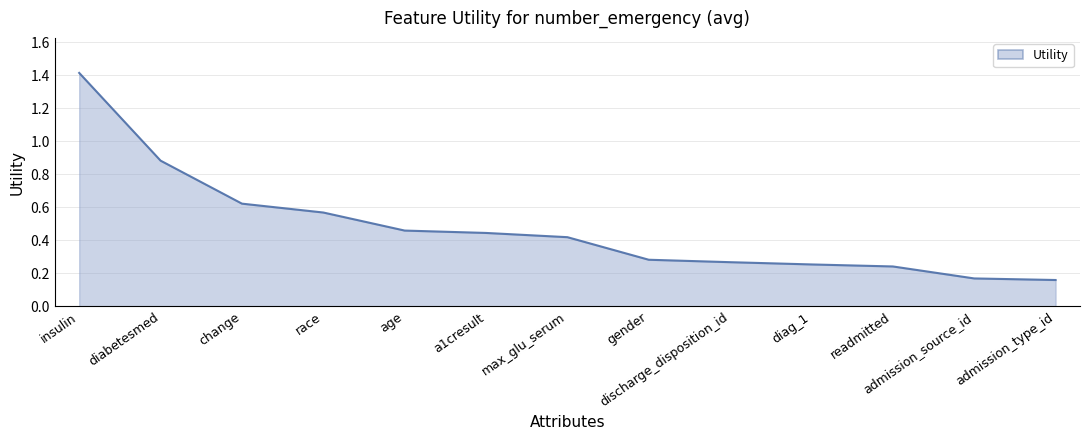

Is it true that the value at insulin is 0.7?

False